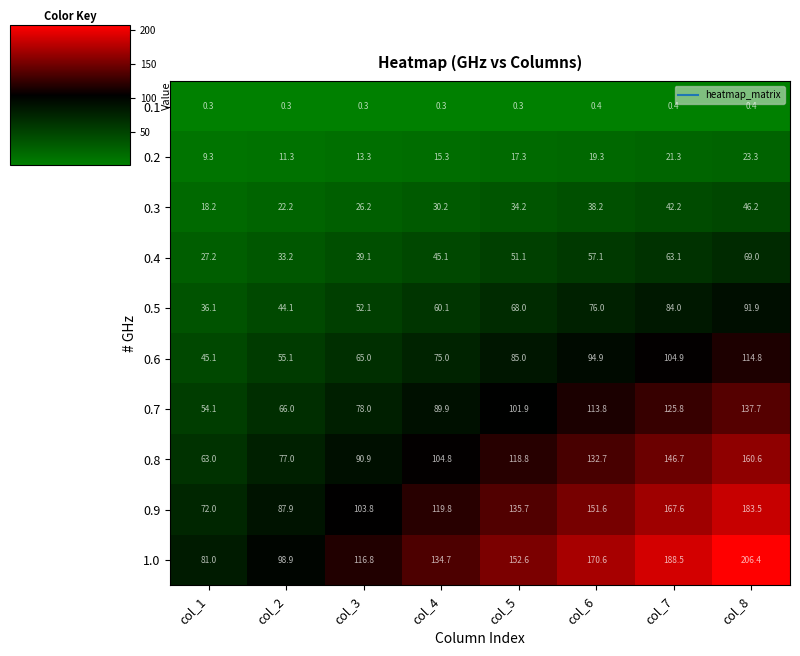

What is the difference between the highest and lowest values at col_5?

152.3